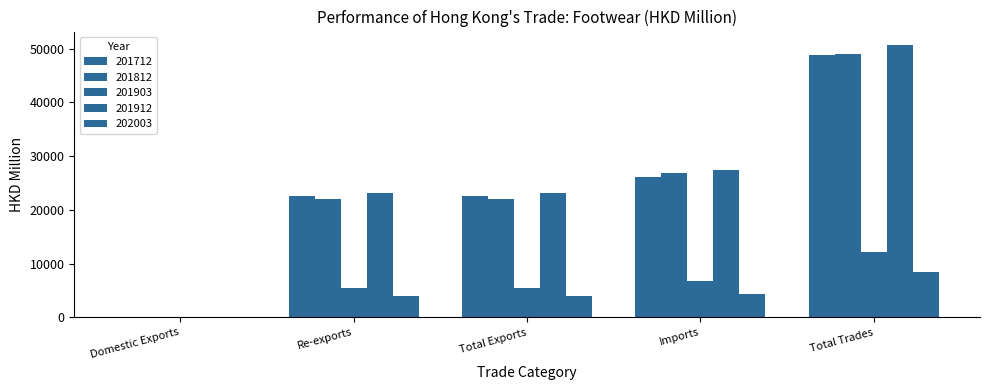

What is the total value across all series at Domestic Exports?

7.0